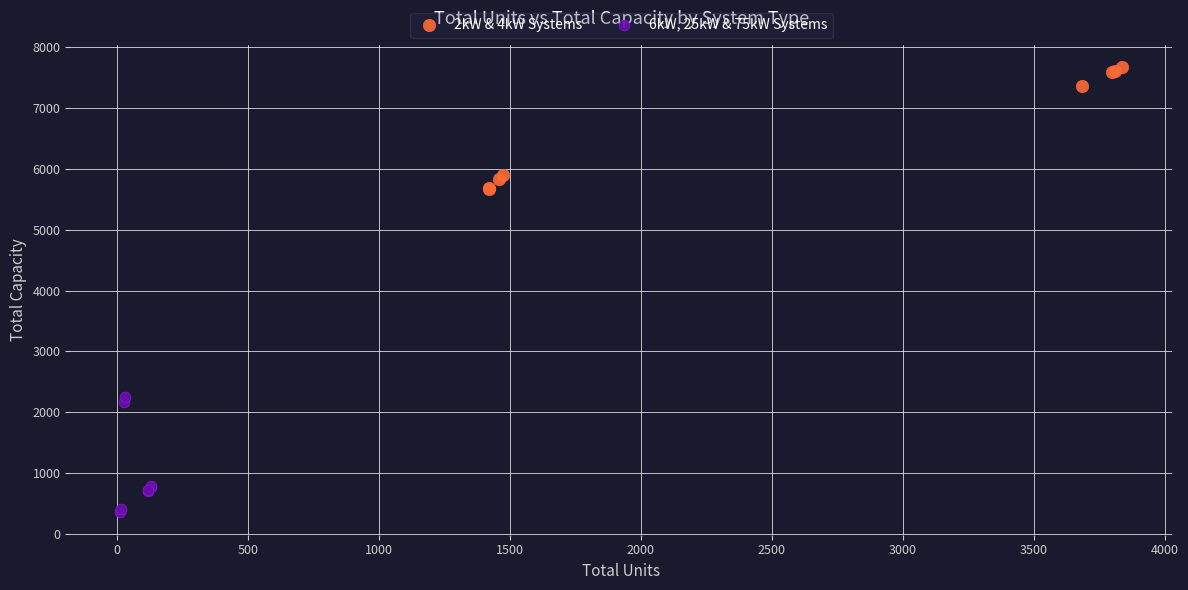

Which series contains the highest Y value?

2kW & 4kW Systems